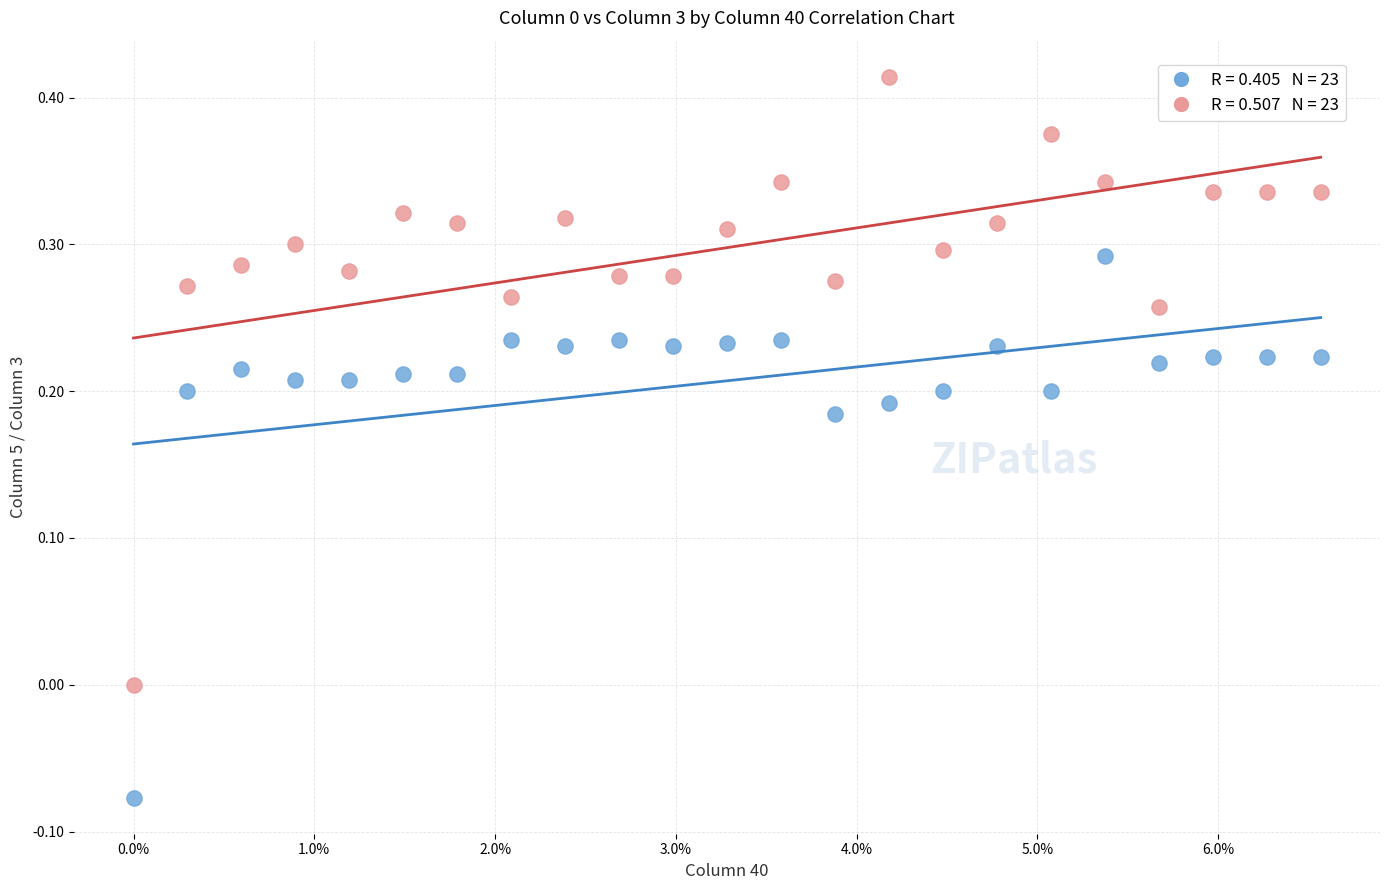

Across all data points, what is the range of Y values (max minus min)?

0.5